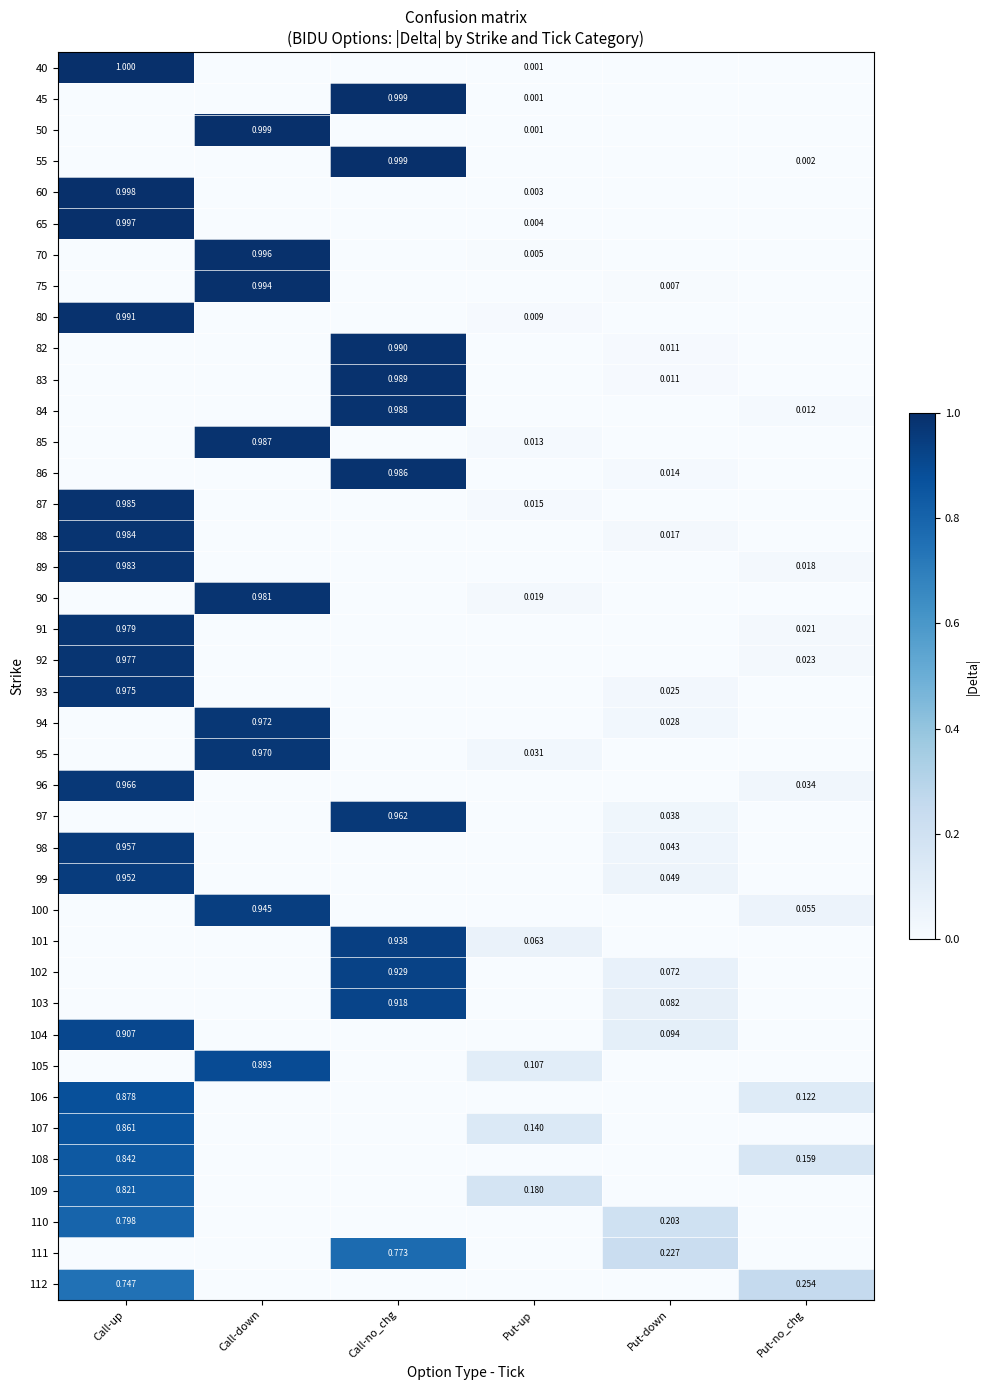

What is the difference between the maximum and minimum values in the 45 series?

1.0